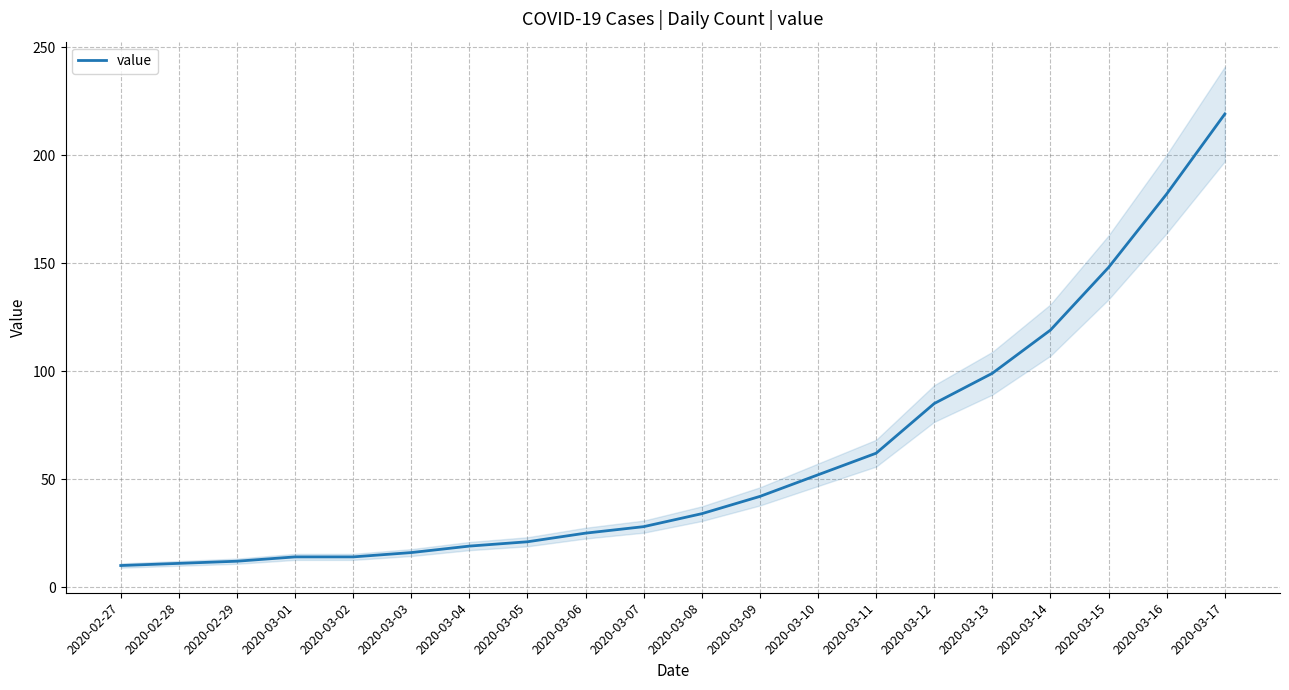

What is the label of the 10th point from the left?

2020-03-07